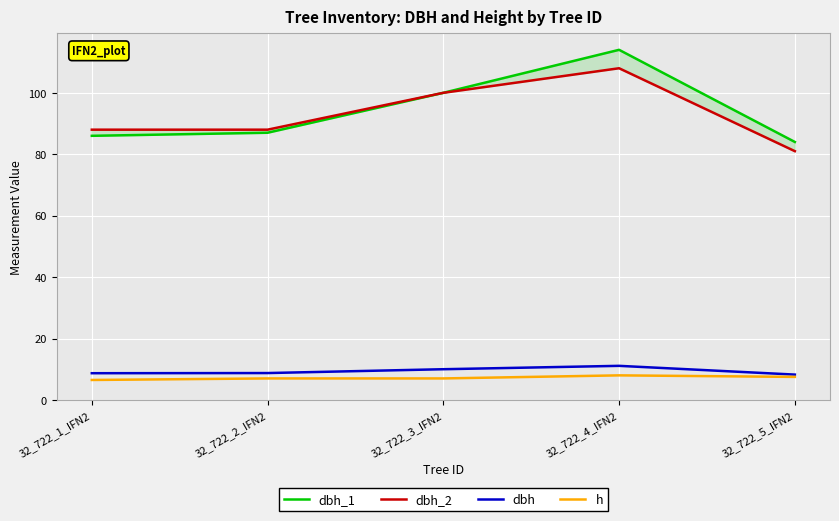

True or false: dbh_2 has more than 1 points higher than both neighbors.

False